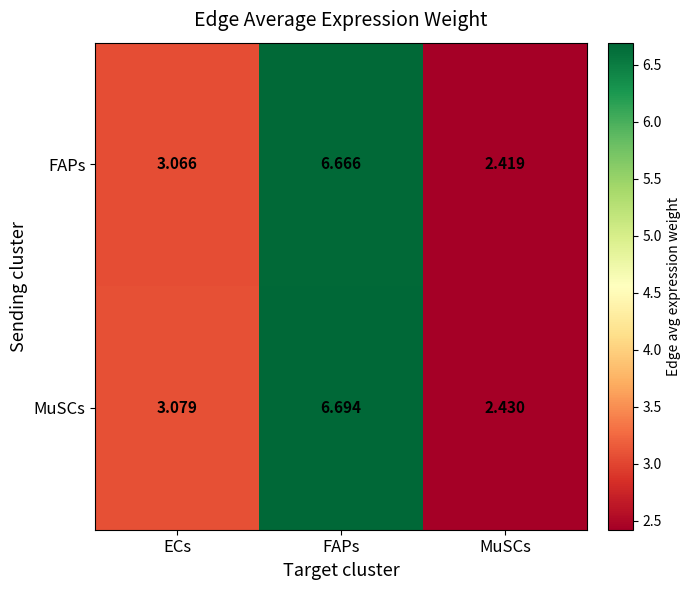

At which label does MuSCs reach its peak?

FAPs